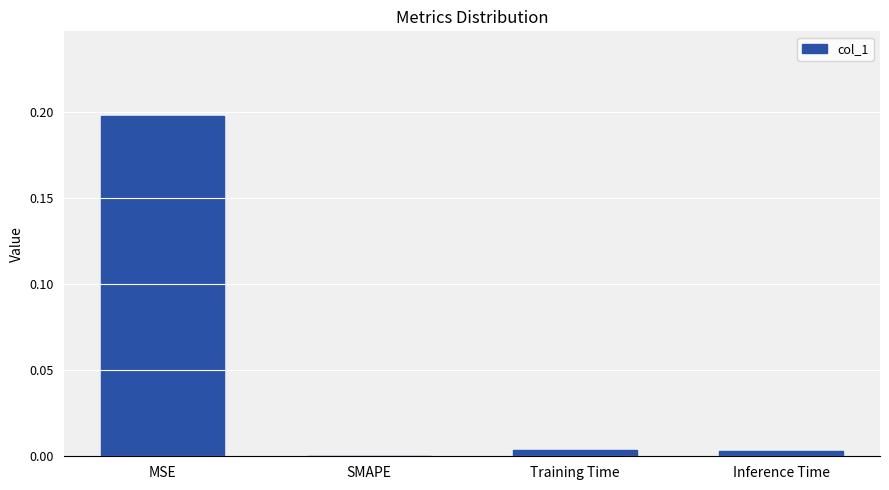

Which label corresponds to the largest value in the chart?

MSE